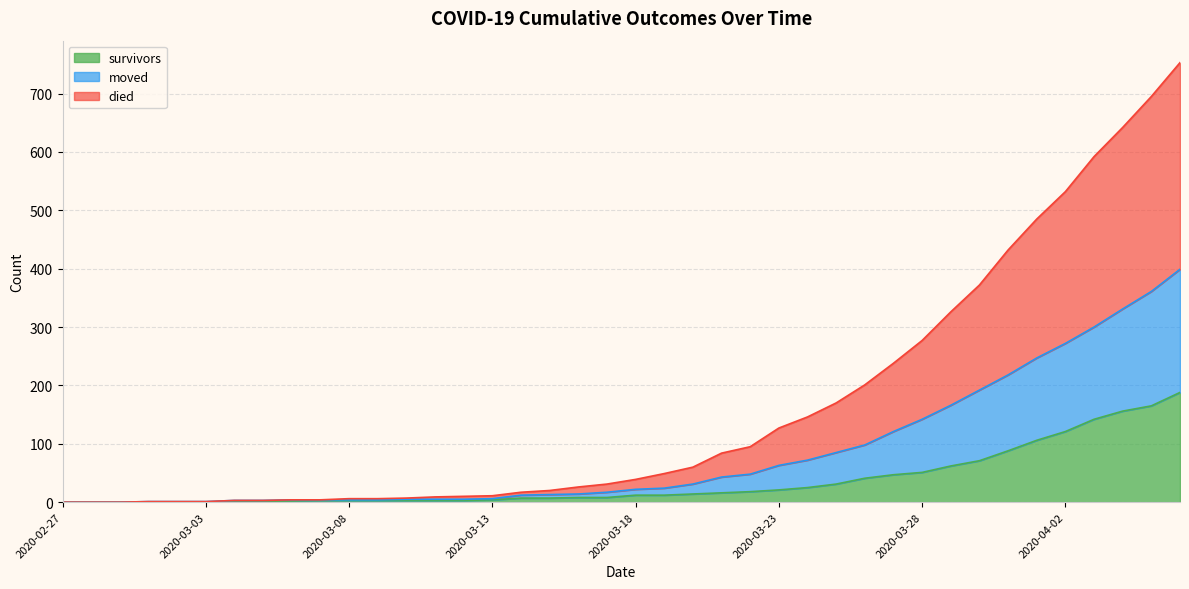

True or false: survivors and moved intersect in this chart.

False